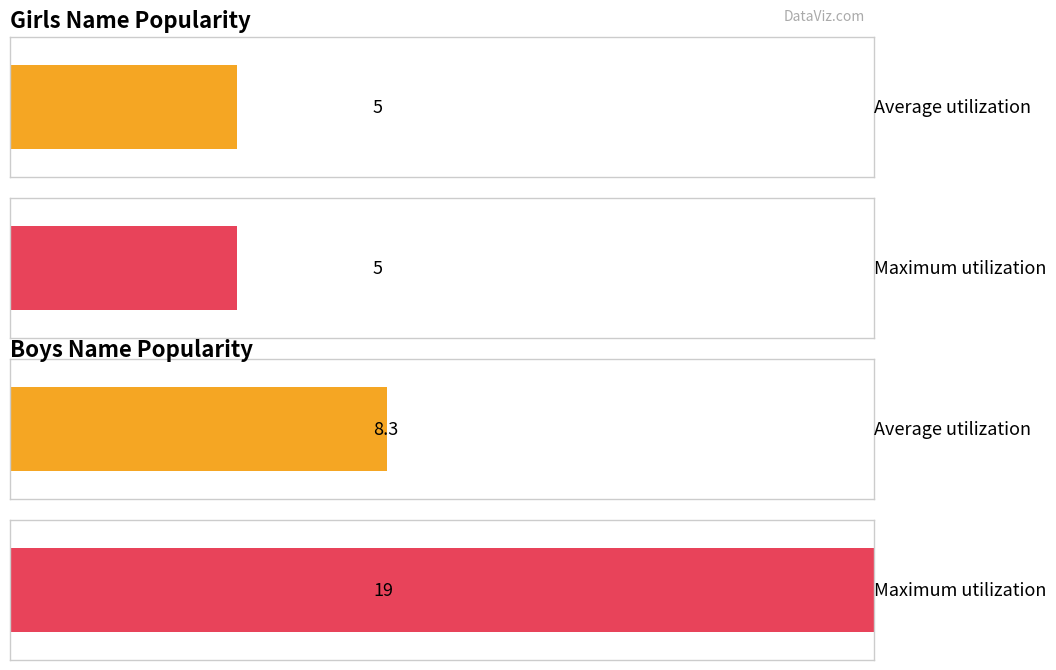

List the series in order of their overall mean, lowest first.

Girls, Boys